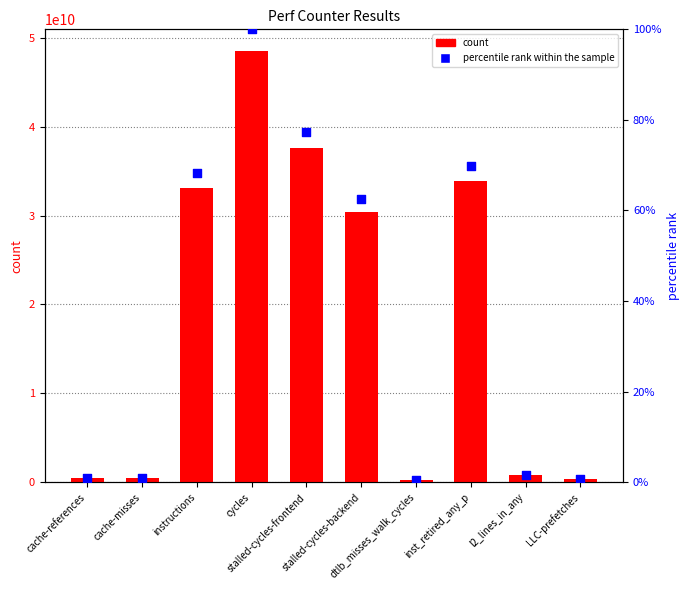

At how many categories does at least one series exceed 21019819353?

5